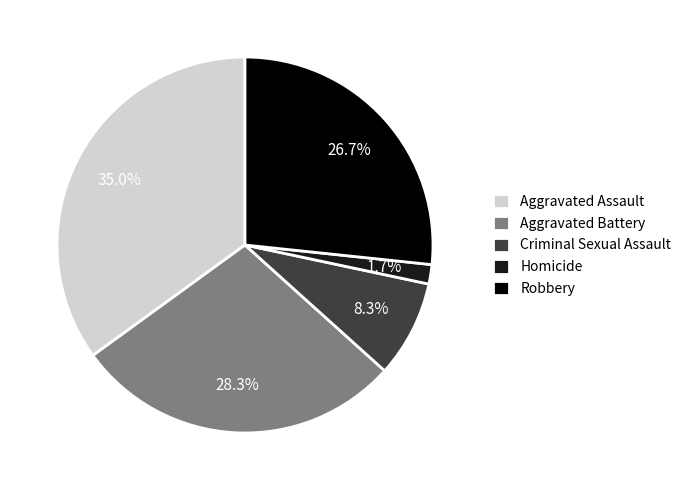

True or false: Criminal Sexual Assault accounts for 8% of the total.

True